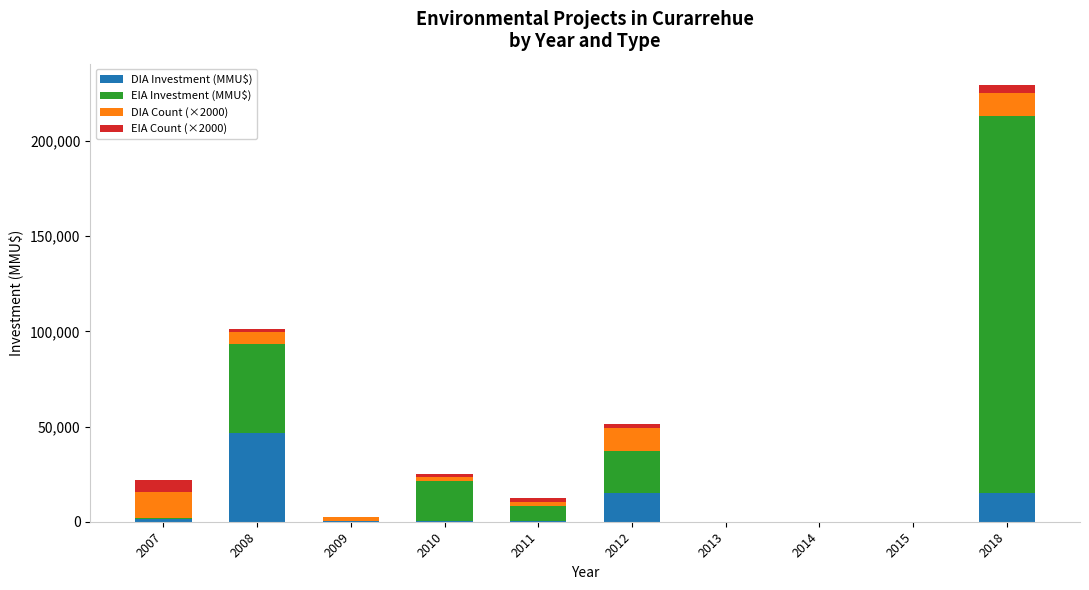

At which category is the sum across all series the highest?

2018